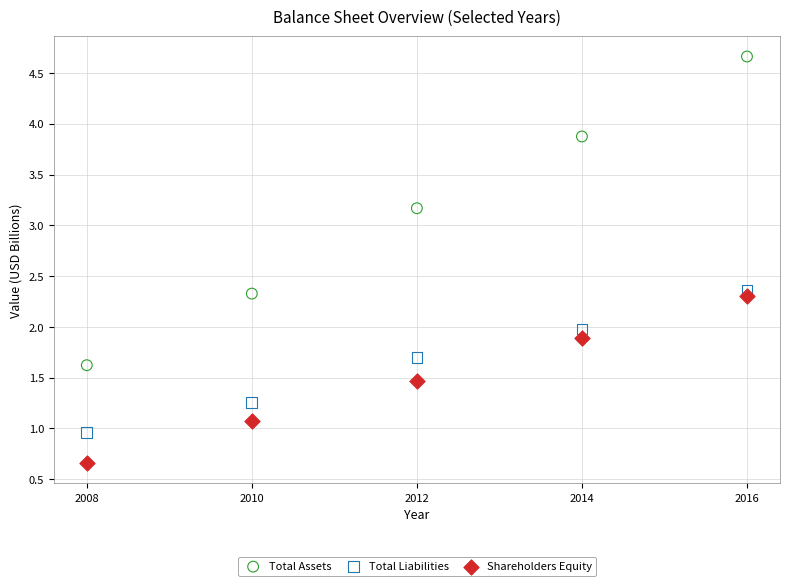

In the Total Assets series, what Y value is closest to 3?

3.2